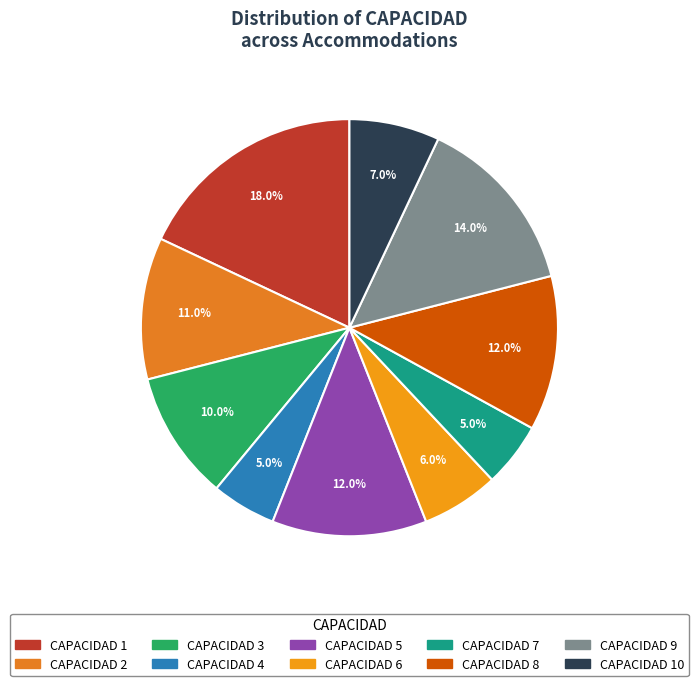

To the nearest percent, what is the difference between the largest and smallest slice percentages?

13%